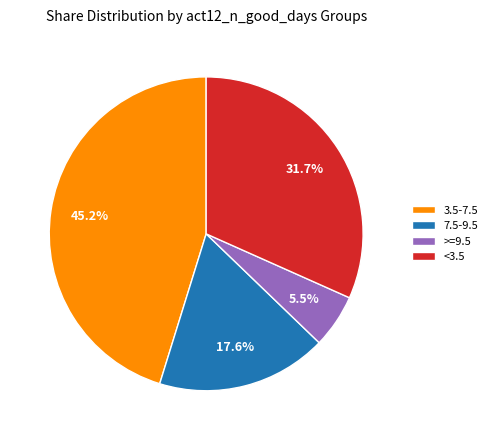

Which has a higher value, 3.5-7.5 or >=9.5?

3.5-7.5